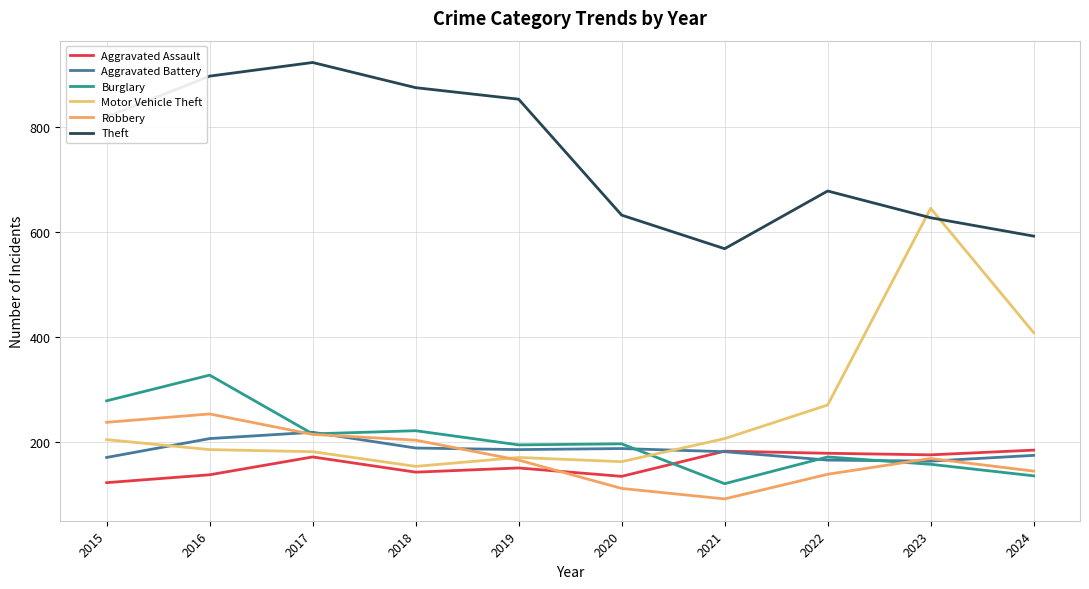

At how many categories does at least one series exceed 214?

10